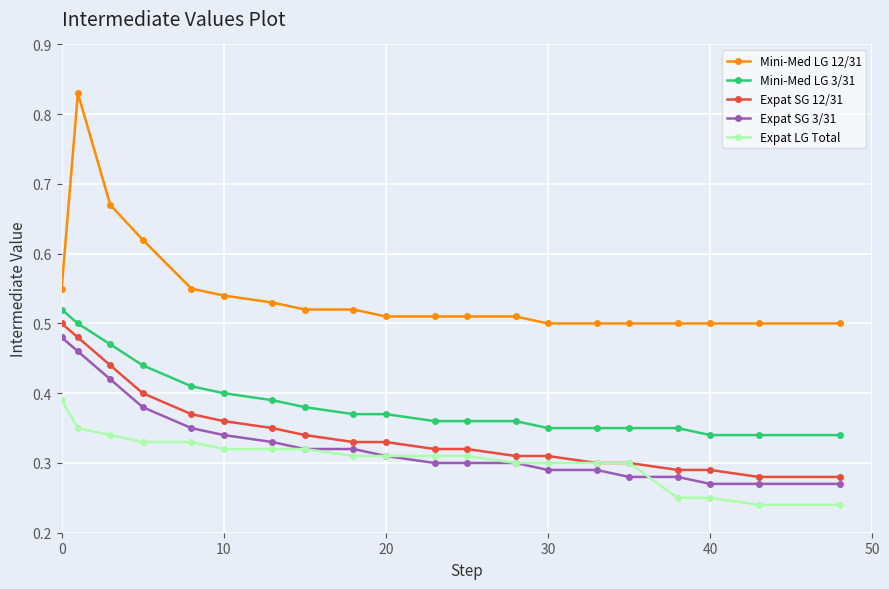

True or false: Mini-Med LG 12/31 and Expat LG Total intersect in this chart.

False